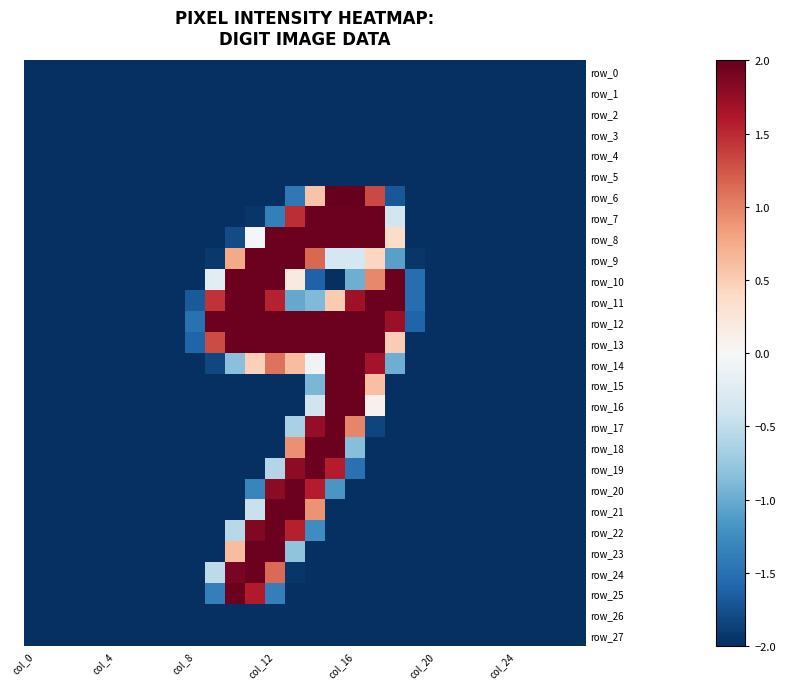

What is the sum of all row_24 values?

-43.5